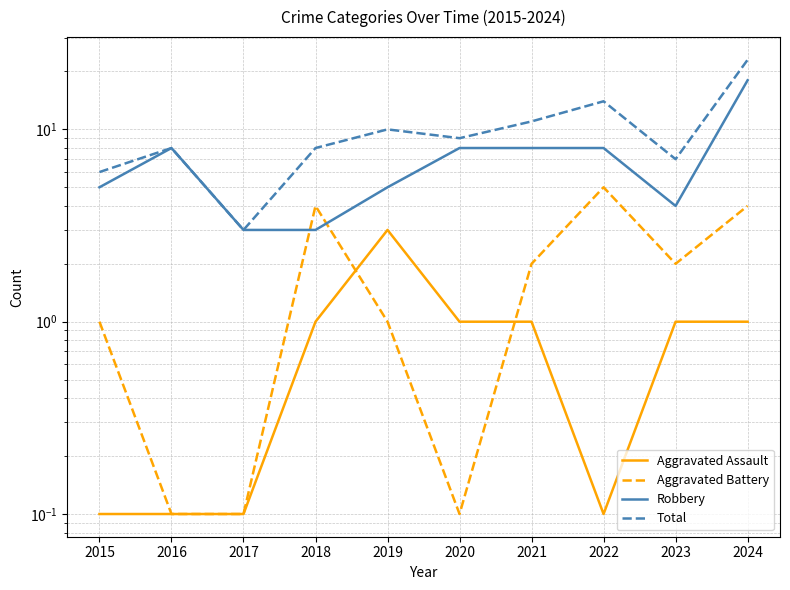

True or false: Total and Aggravated Battery cross at least once.

False